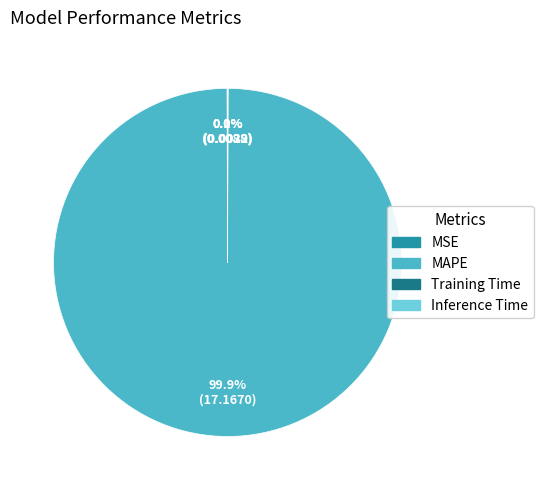

What is the largest slice in the pie chart?

MAPE